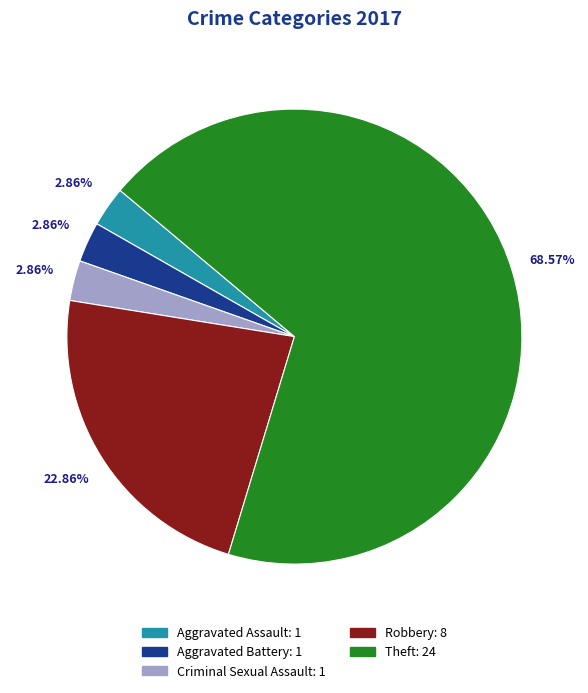

How many slices are in this pie chart?

5